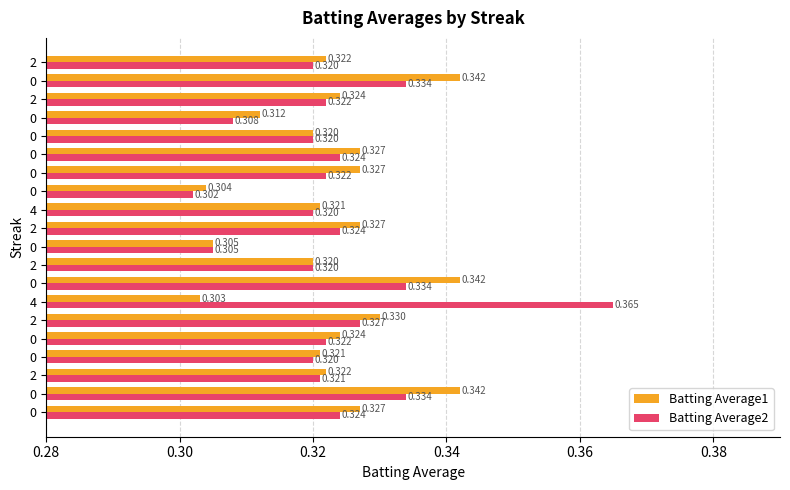

What are all the series names shown in the legend?

Batting Average1, Batting Average2